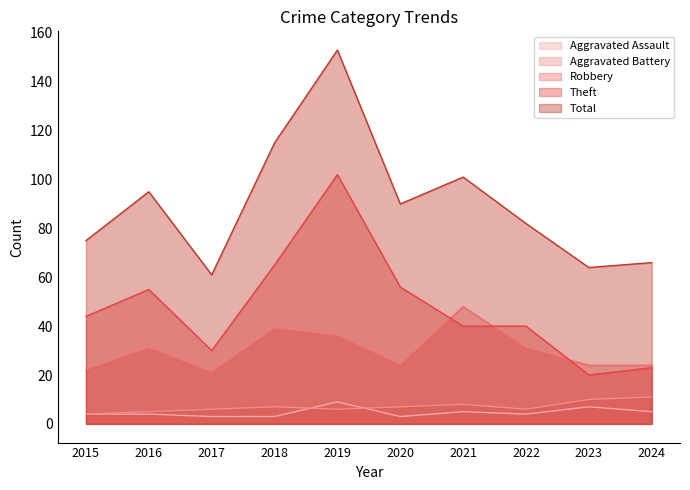

At 2017, list the series in order from largest to smallest.

Total, Theft, Robbery, Aggravated Battery, Aggravated Assault